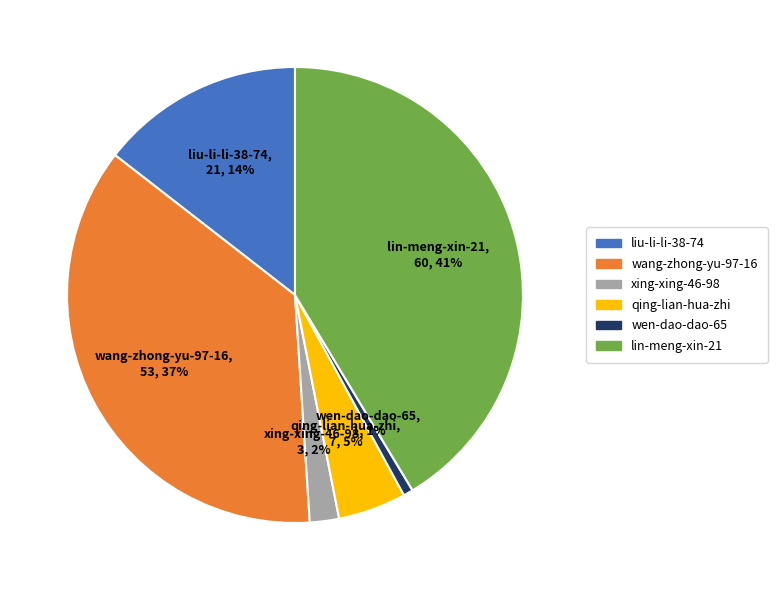

Which has a higher value, wen-dao-dao-65 or wang-zhong-yu-97-16?

wang-zhong-yu-97-16